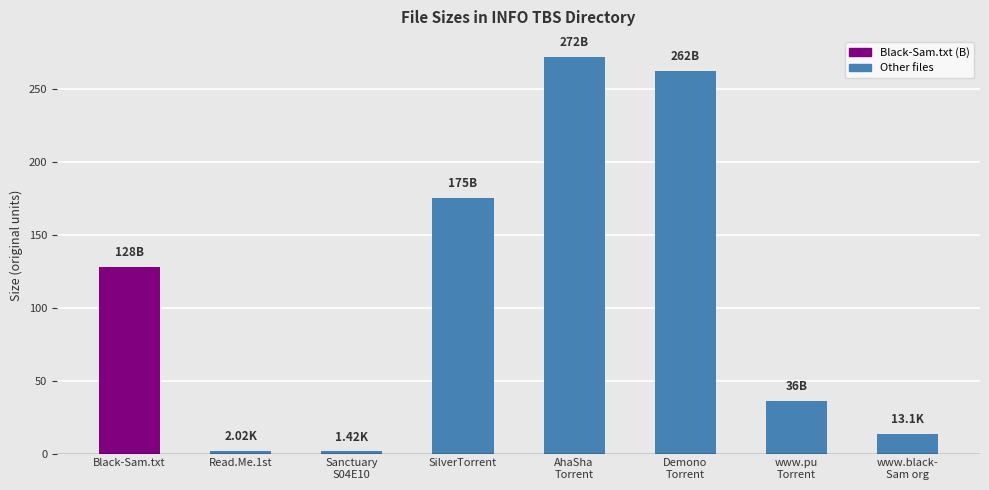

At which label is the value closest to 136?

Black-Sam.txt